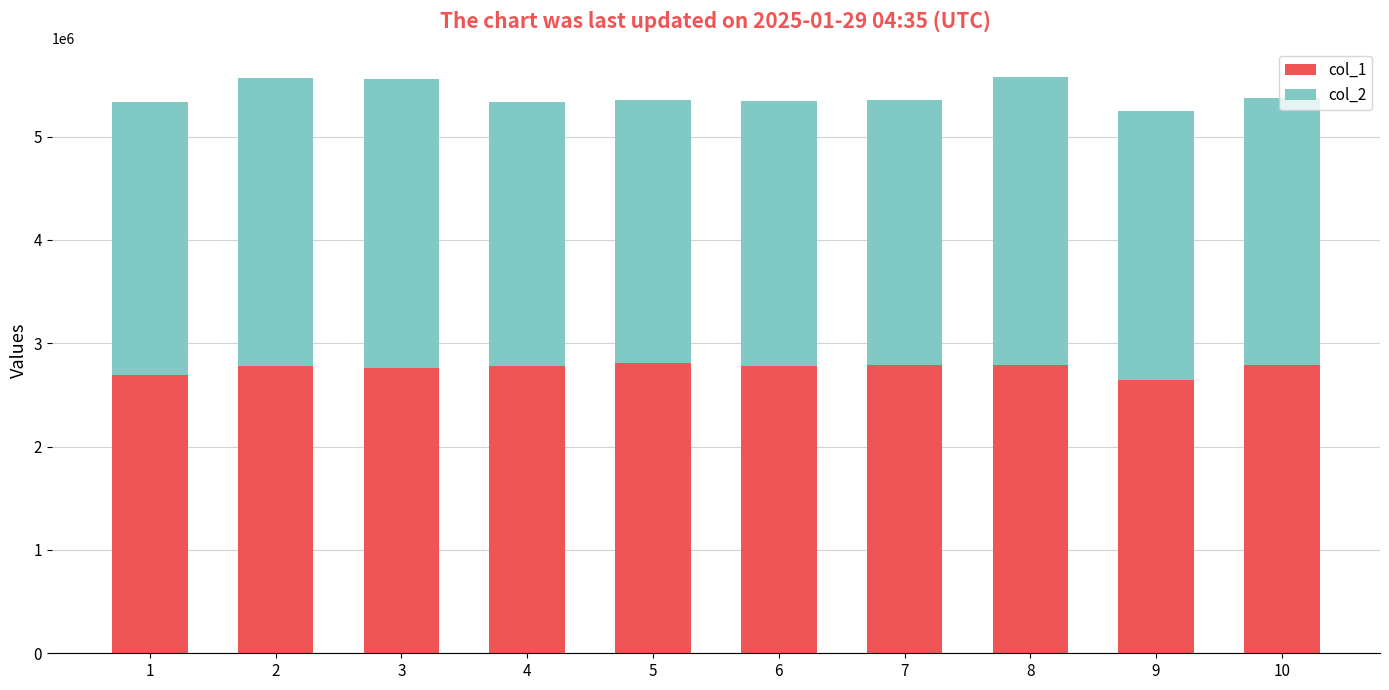

What is the average value of the col_1 series?

2761353